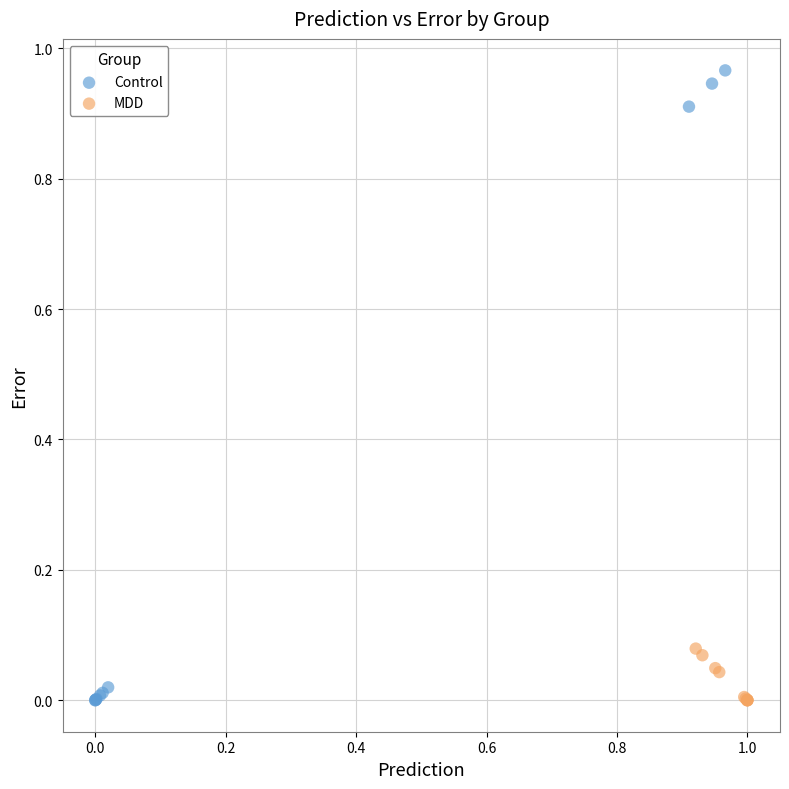

Which series reaches the maximum Y coordinate?

Control